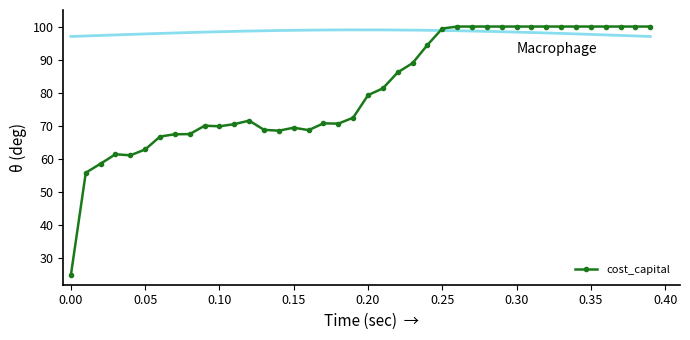

True or false: cost_capital has more than 0 interior local peaks.

True